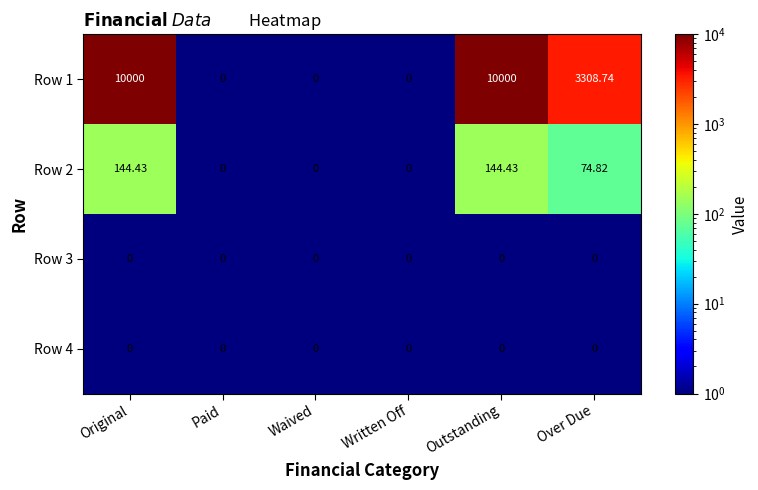

Which series has the widest spread of values?

Row 1